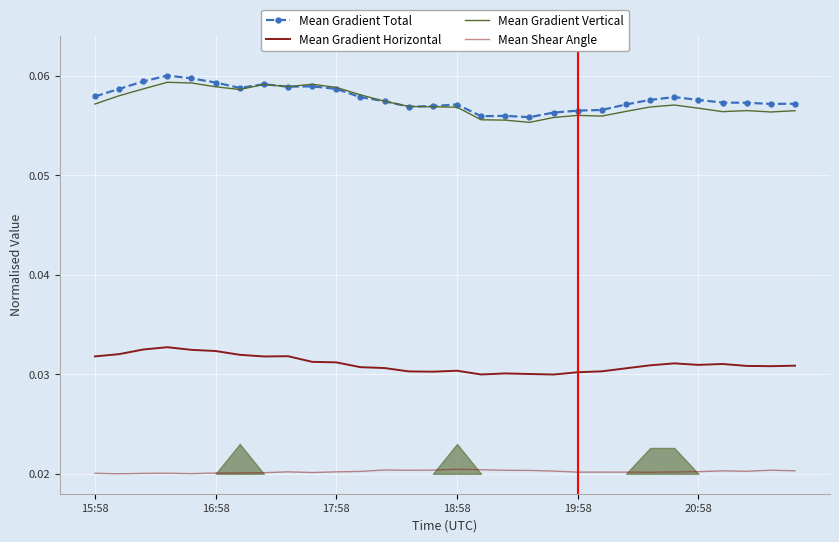

How many interior local peaks does the Mean Gradient Horizontal series have?

6